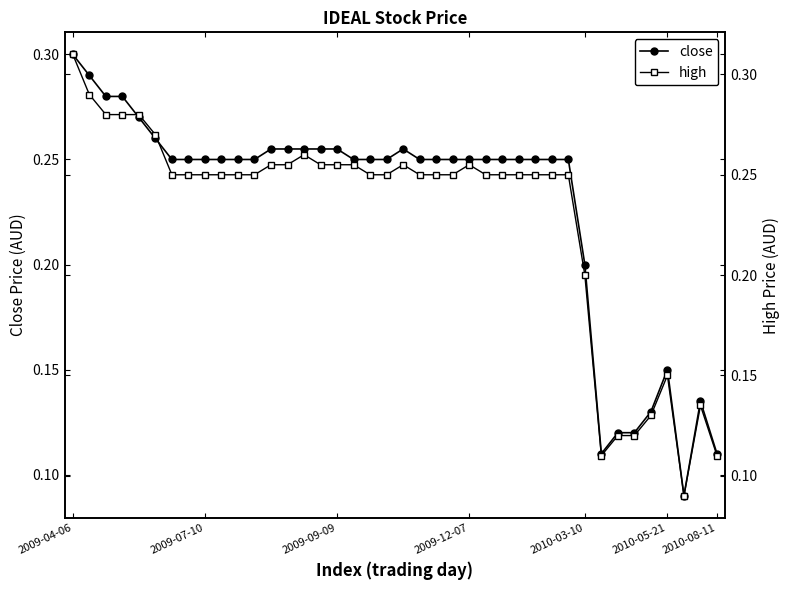

Count the high values in the range 0 to 1.

40